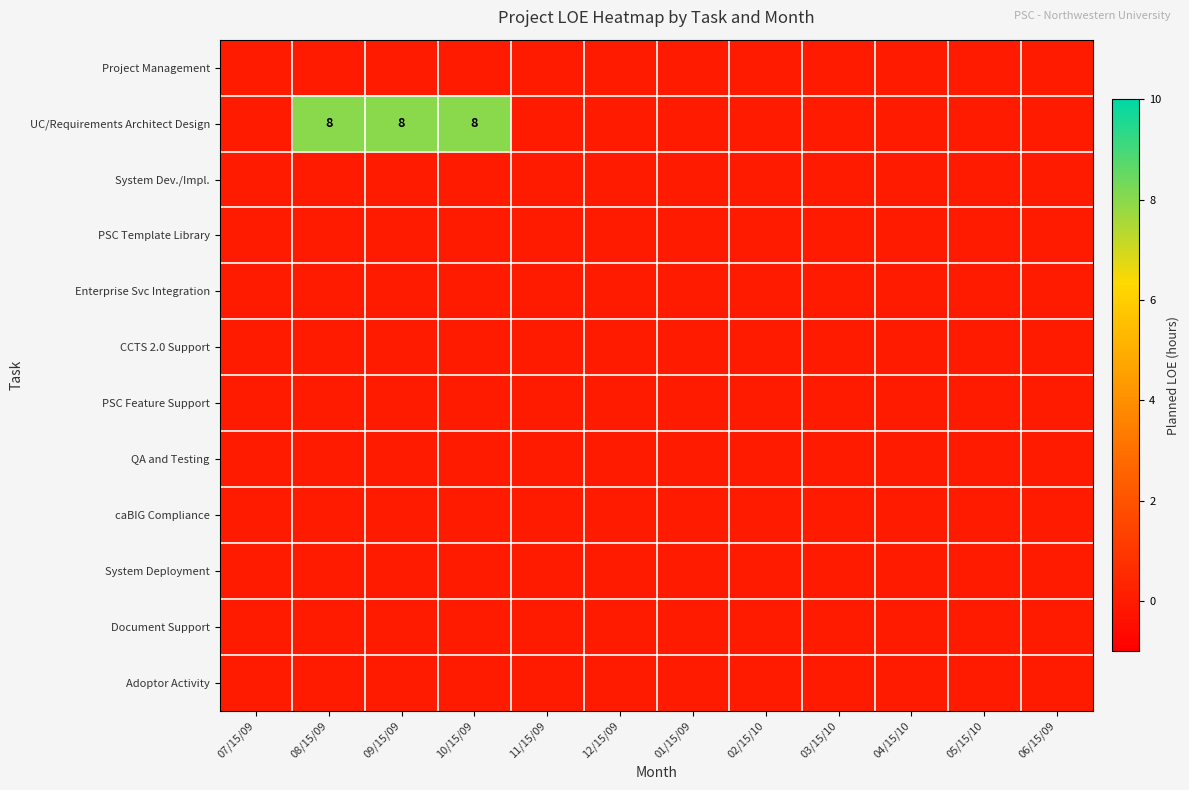

At which label is Adoptor Activity closest to 0?

07/15/09